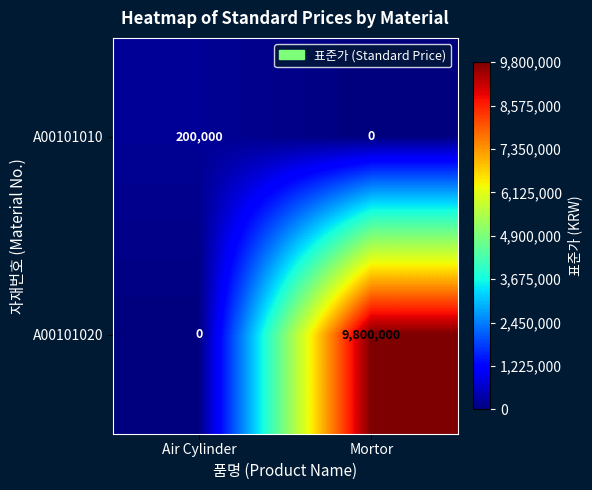

List the series in order of their peak value, lowest first.

A00101010, A00101020